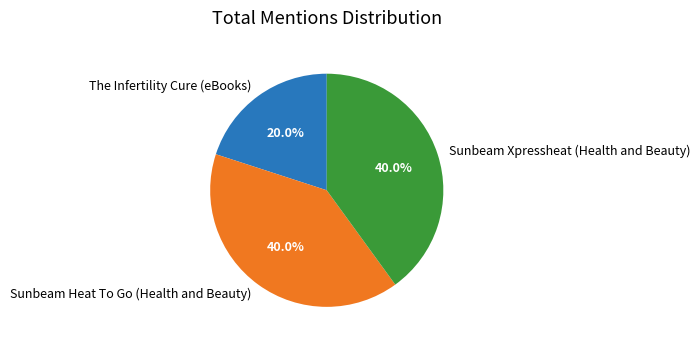

What is the smallest slice in the pie chart?

The Infertility Cure (eBooks)